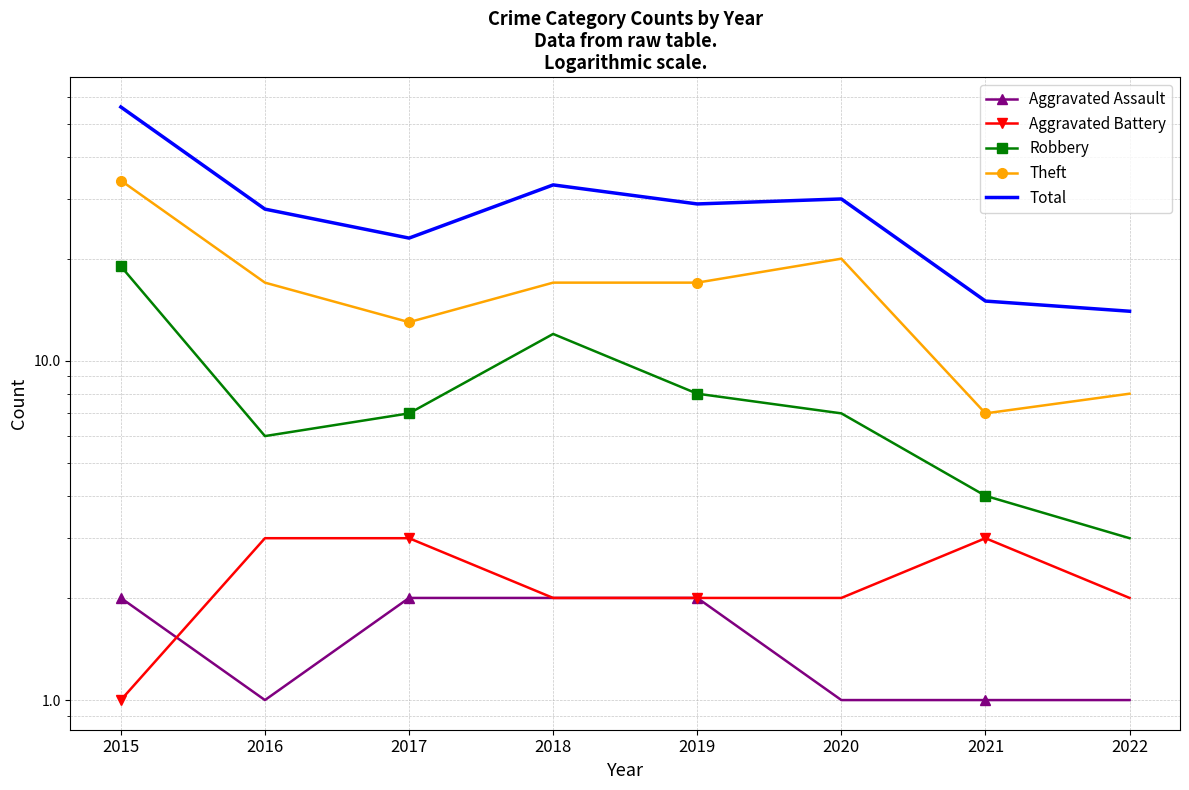

True or false: Theft has more than 1 interior local peaks.

False